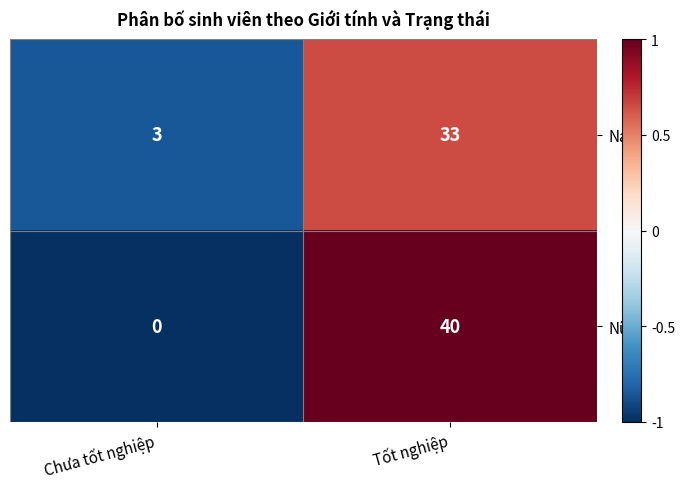

Which category has the highest value in the Nữ series?

Tốt nghiệp